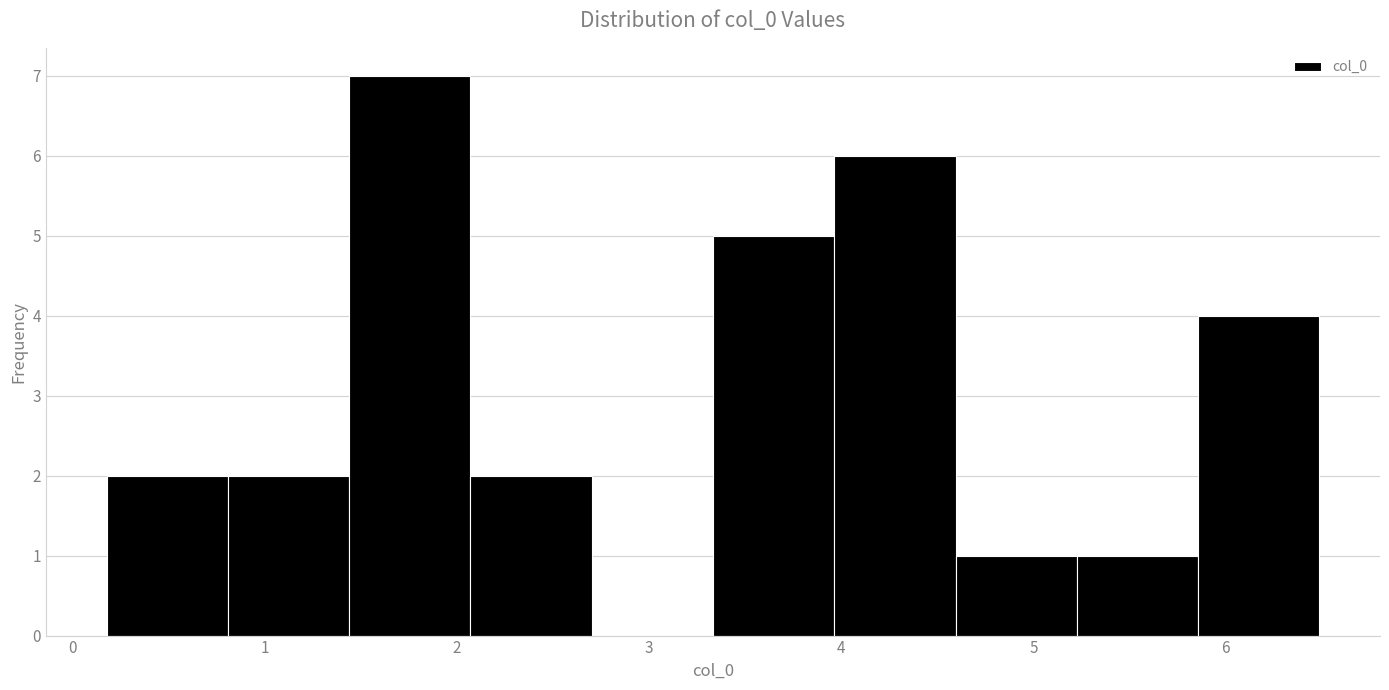

Which range on the x-axis has the tallest bar?

1.4 to 2.1